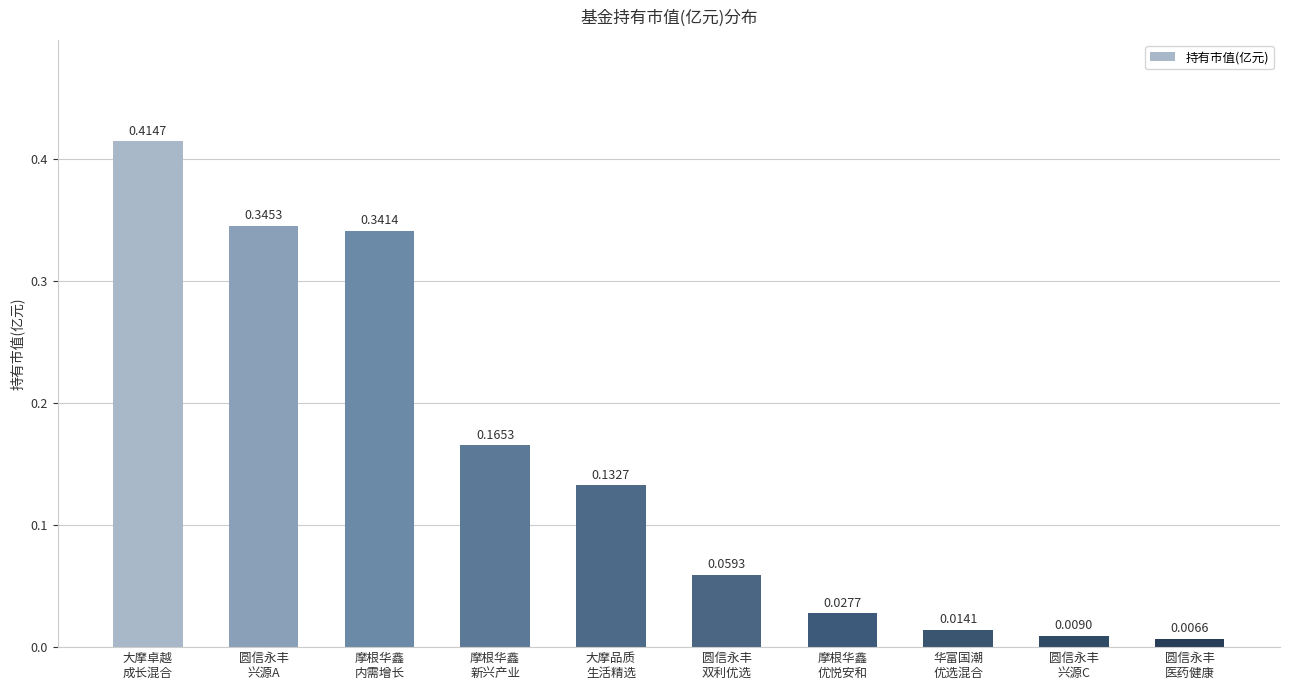

Which category has the lowest value across all series?

圆信永丰
医药健康